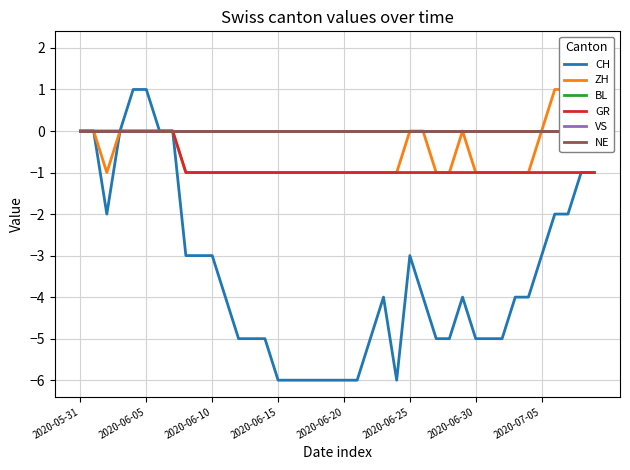

Rank the series by their maximum value, from highest to lowest.

ZH, CH, BL, GR, VS, NE